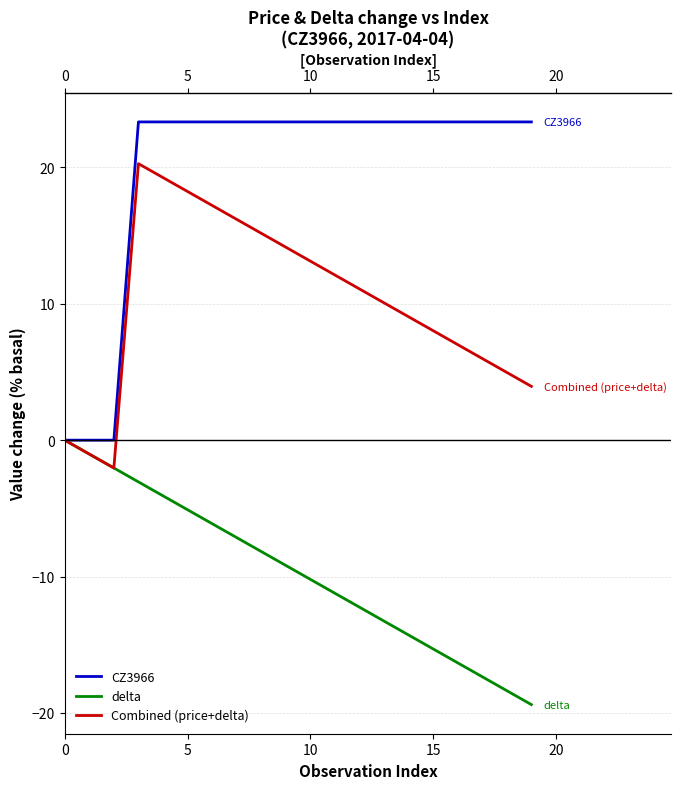

The value of CZ3966 at 10 is 9.4. True or false?

False